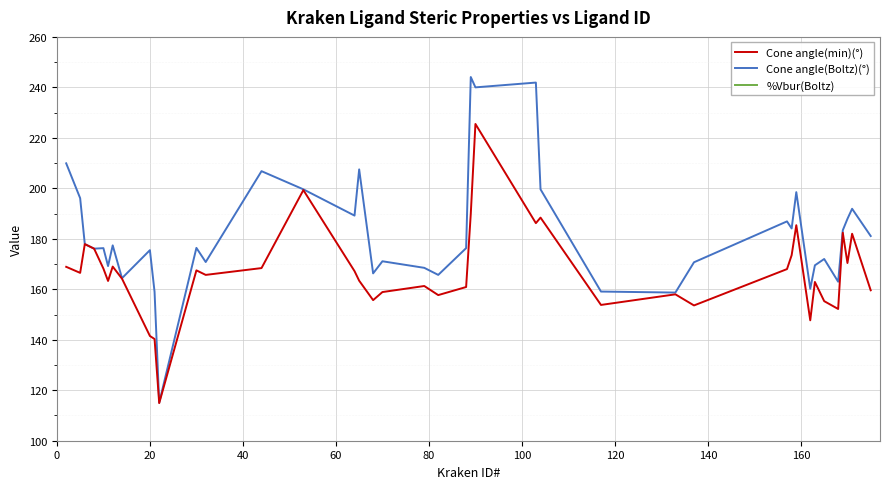

What is the maximum value for Cone angle(Boltz)(°)?

244.1